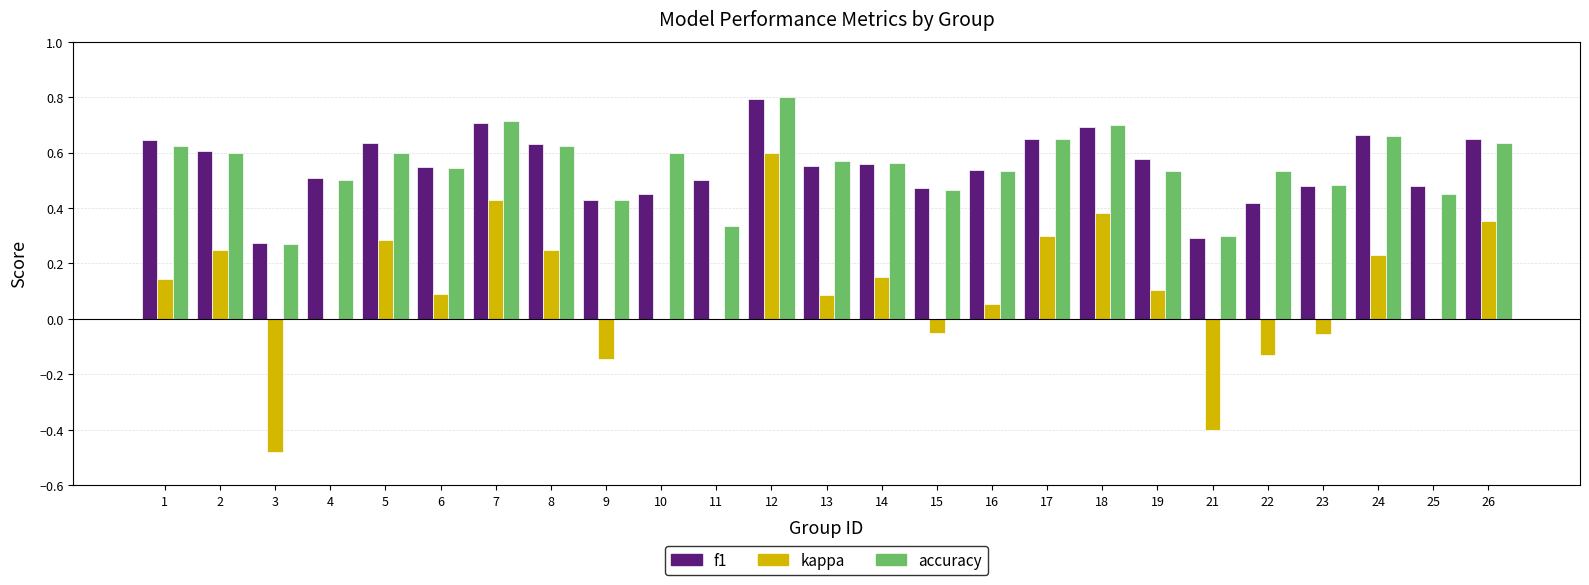

What is the maximum value shown in the chart?

0.8